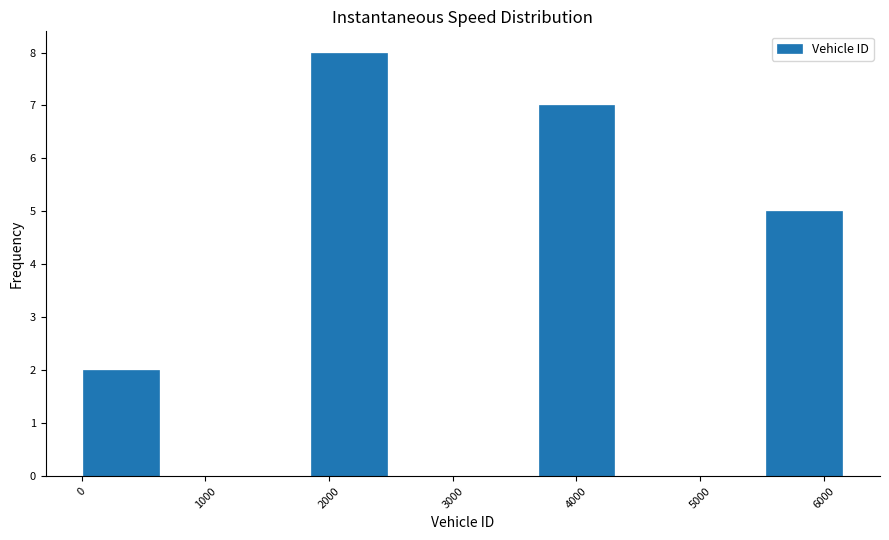

What is the height of the bar covering 3700 to 4300 on the x-axis? Neither the bar edges nor the heights are printed on the chart, so give them approximately, as read against the axes.

7